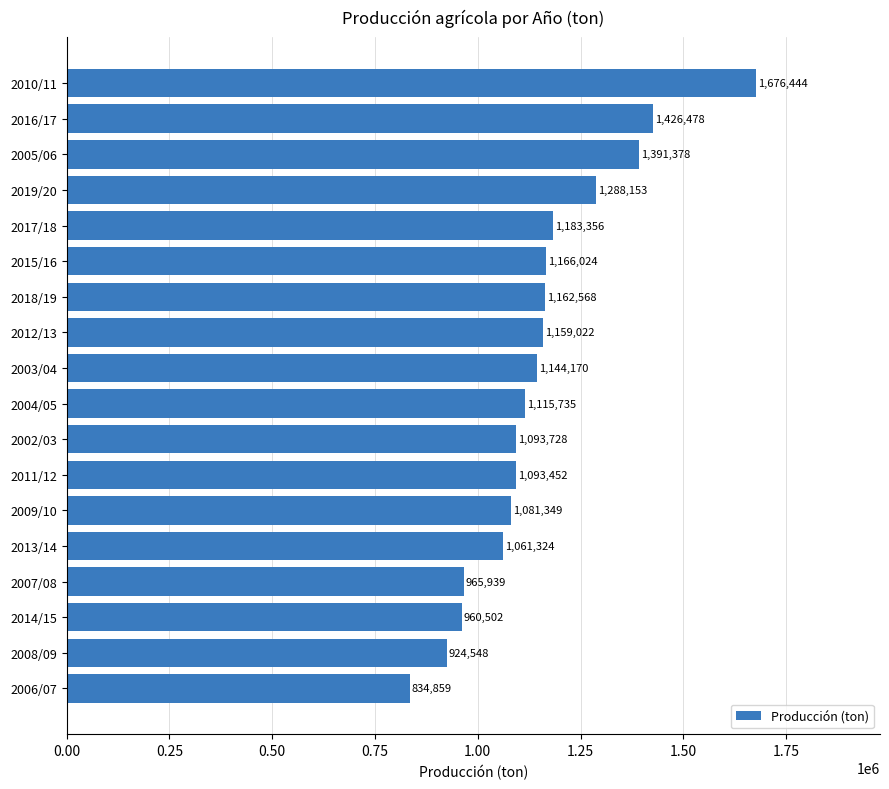

How many data points are less than 1144170?

9